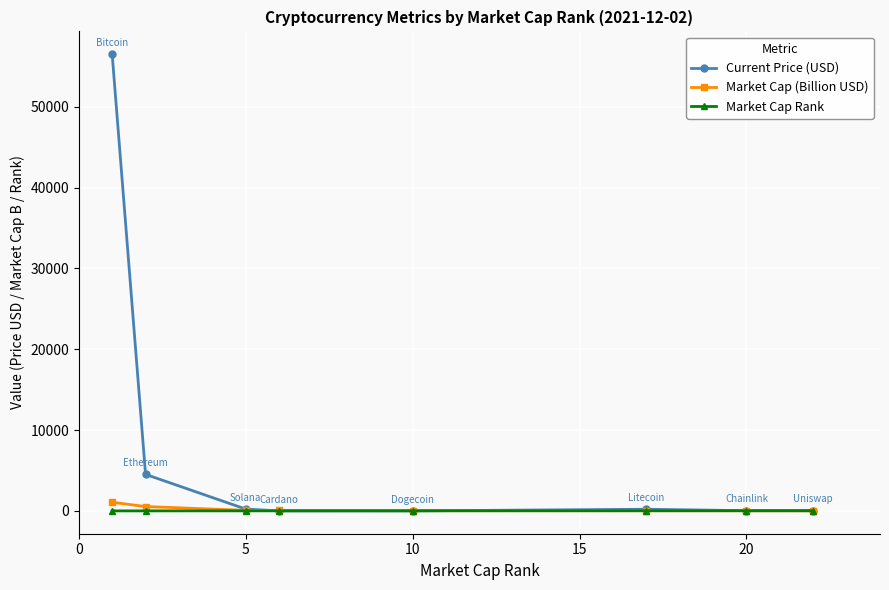

What is the maximum value shown in the chart?

56505.0